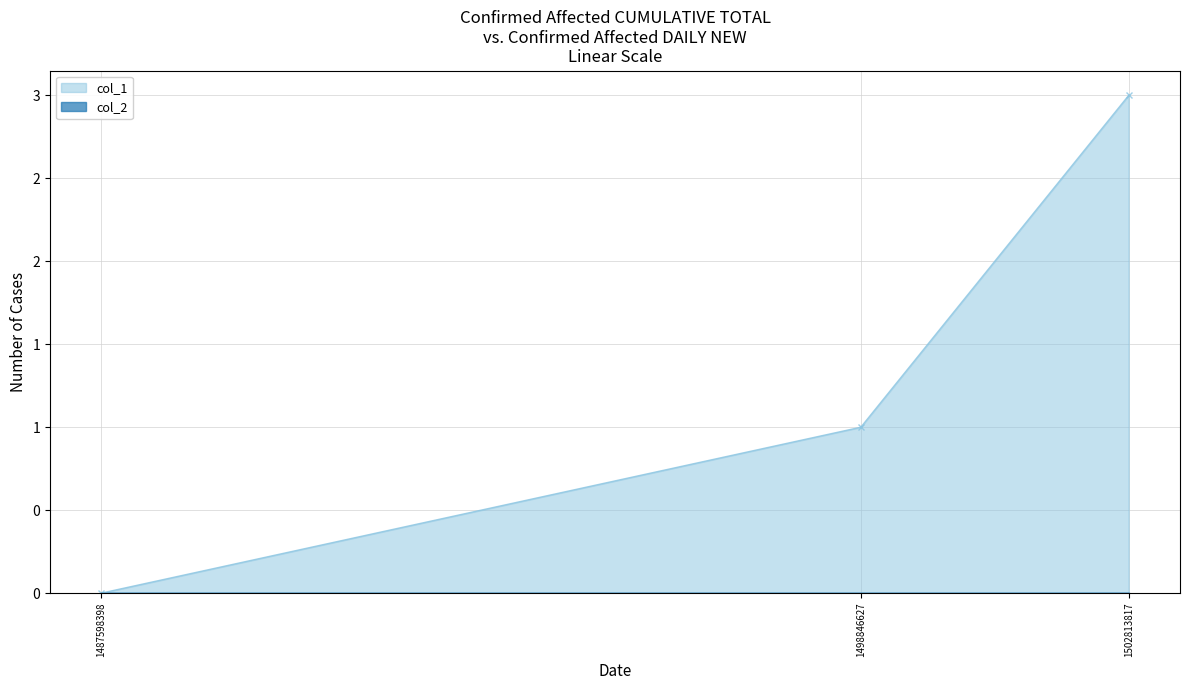

Is it true that the value at 1498846627 is 0?

False